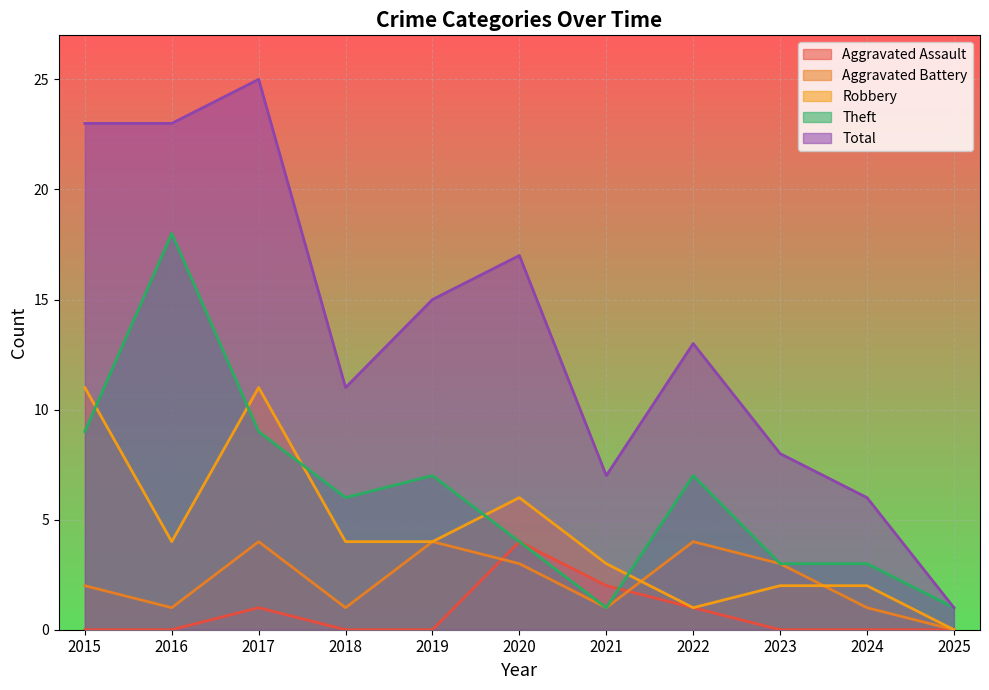

In Aggravated Assault, how many points are higher than both neighbors (excluding endpoints)?

2